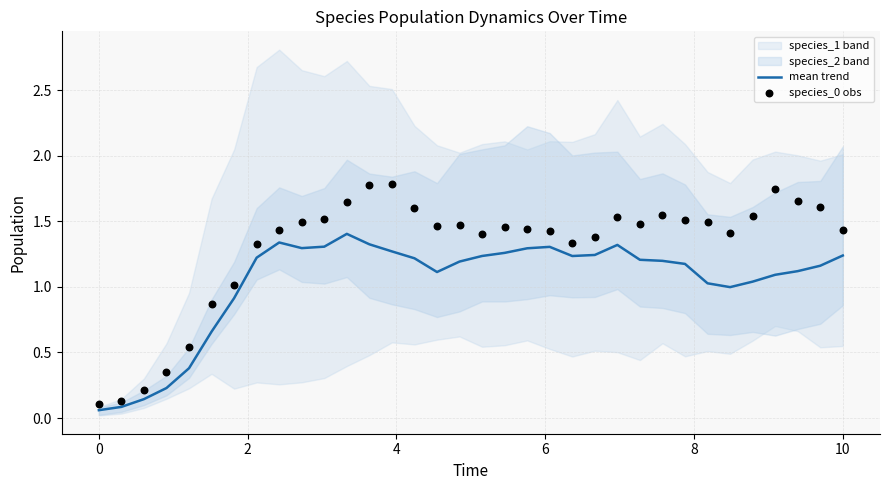

At how many categories does at least one series exceed 0?

34